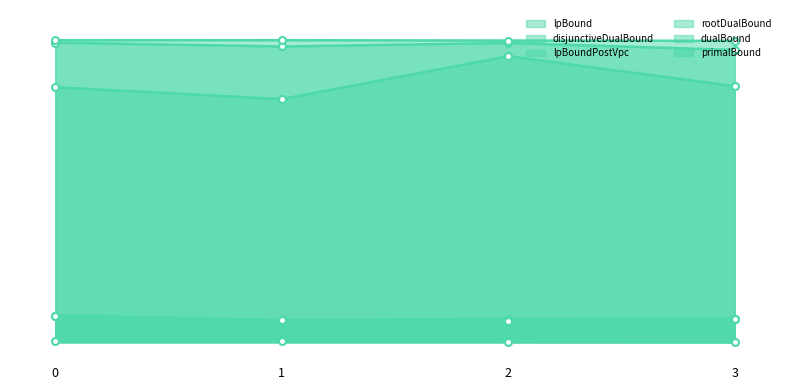

True or false: primalBound and dualBound intersect in this chart.

False